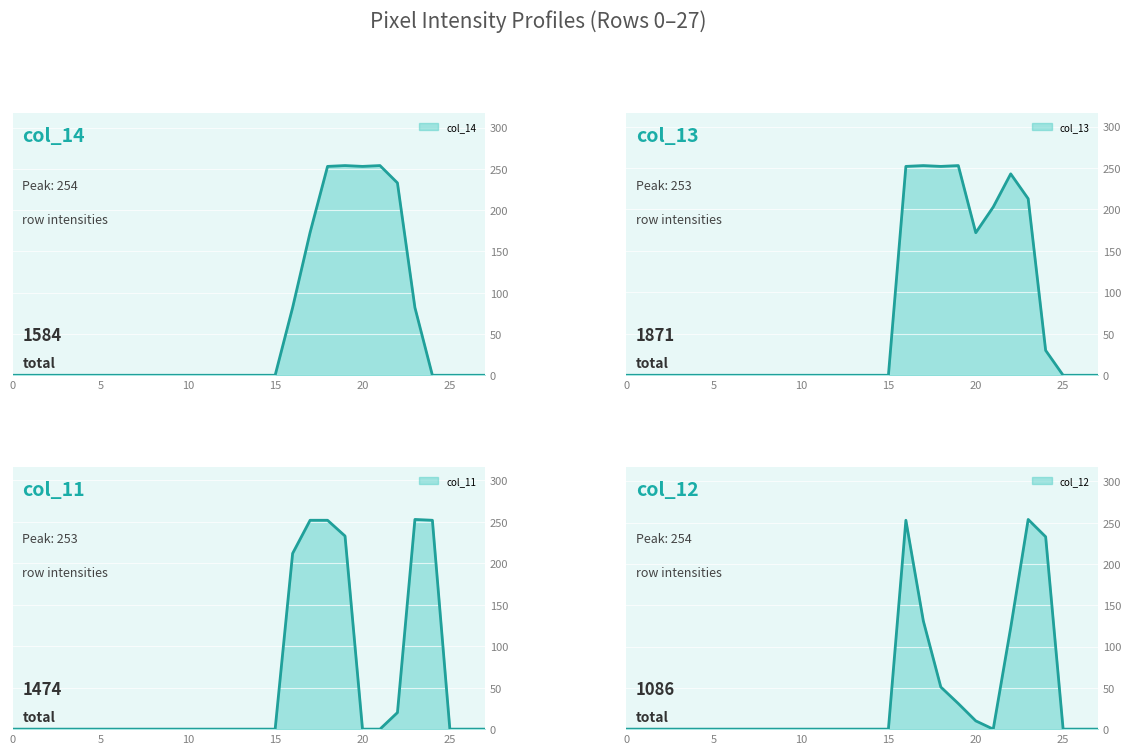

What is the value of the col_13 point at the 20th from the left?

253